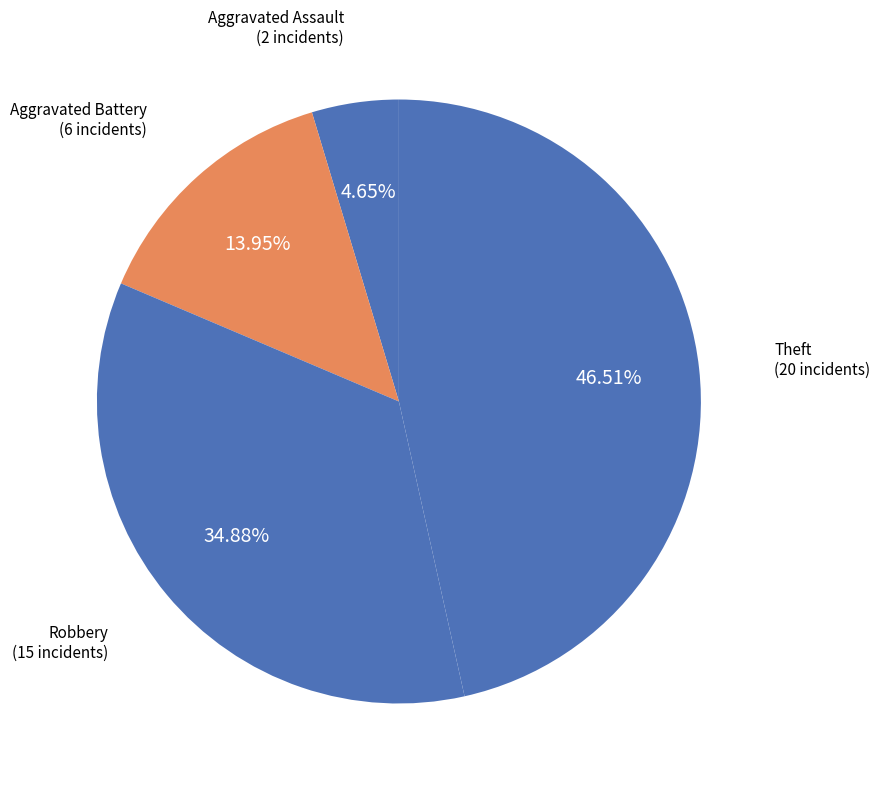

How many segments does this pie chart have?

4